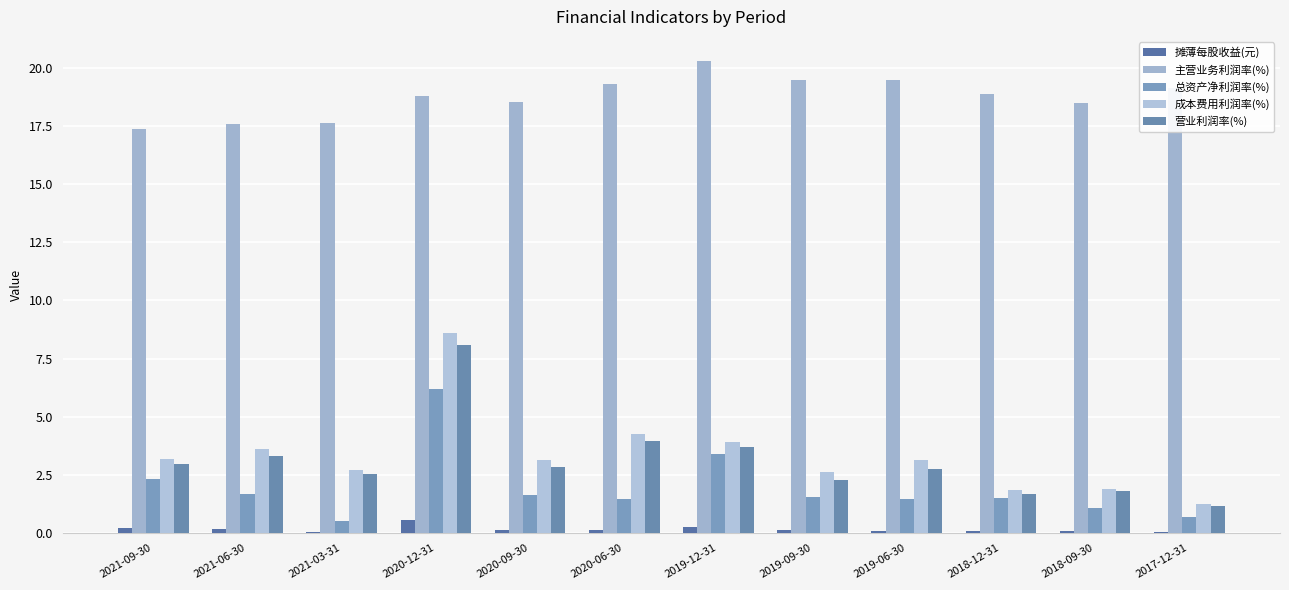

How many series are shown in this chart?

5